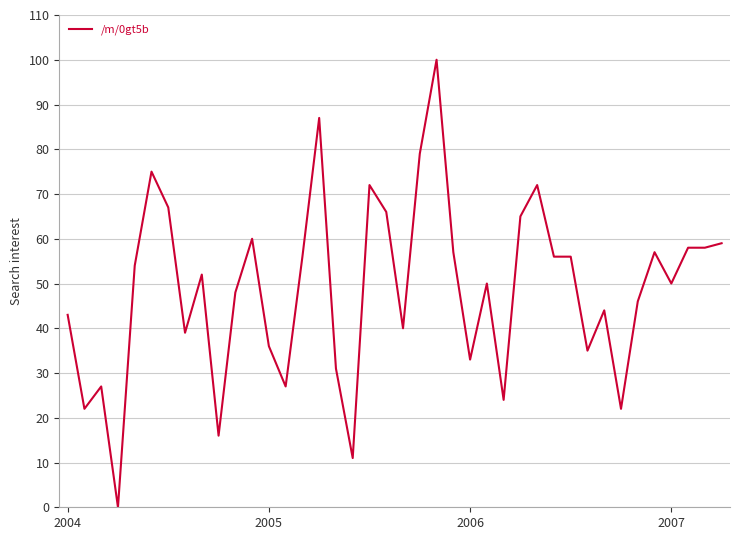

What is the difference between the maximum and minimum values?

100